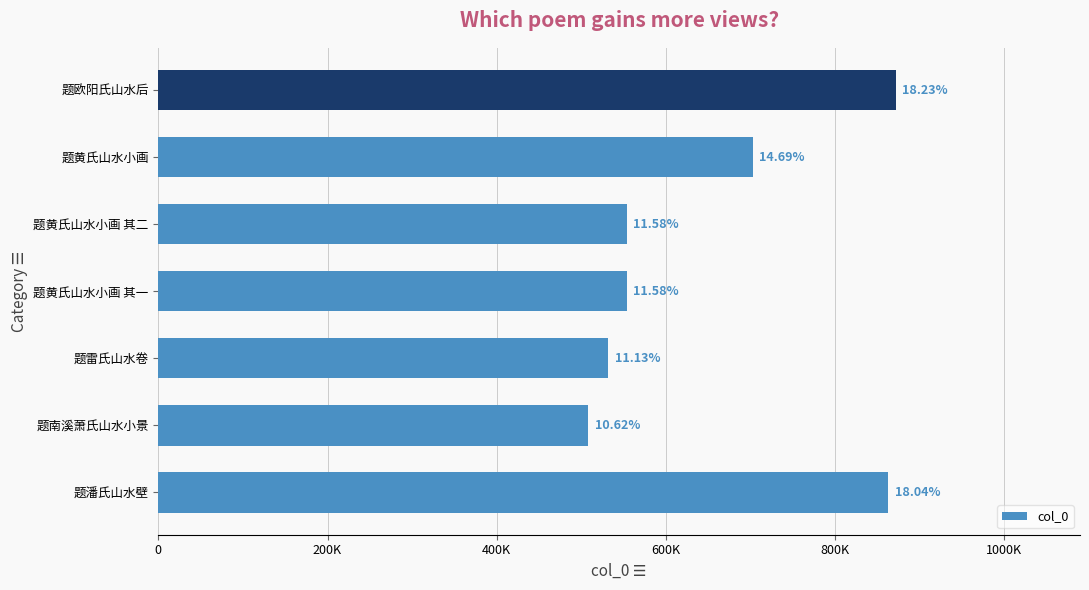

What is the maximum value shown in the chart?

871473